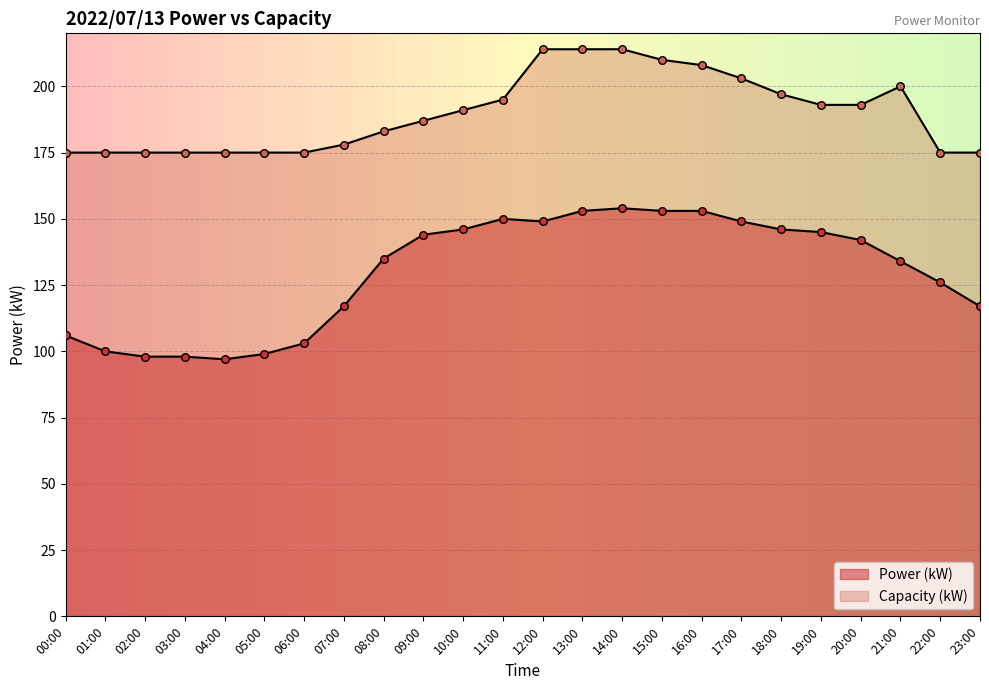

Which series contains the highest Y value?

Capacity (kW)